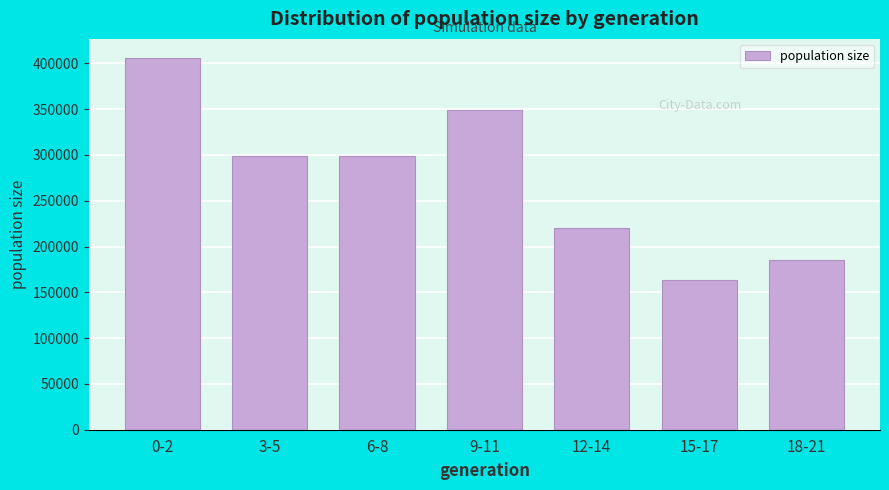

What is the average value?

274729